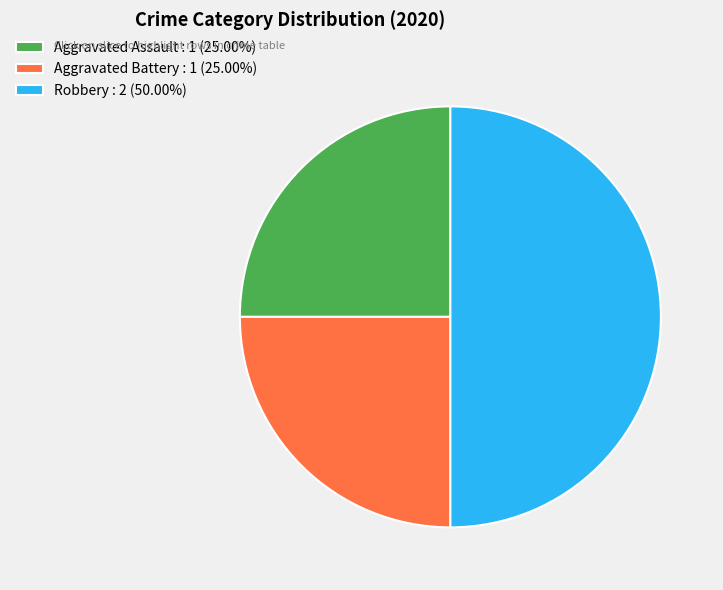

Is Aggravated Assault : 1 (25.00%) the majority of the pie?

No